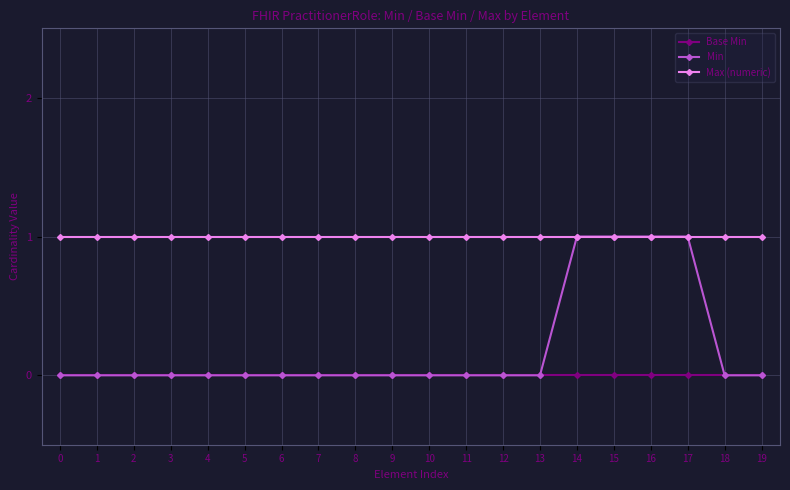

Rank the series by their average value, from lowest to highest.

Base Min, Min, Max (numeric)